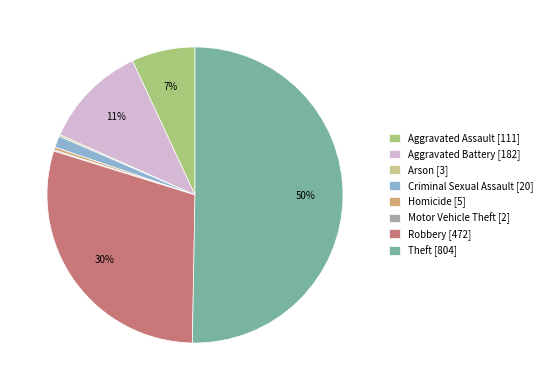

What is the change in value from Aggravated Battery to Motor Vehicle Theft?

-180